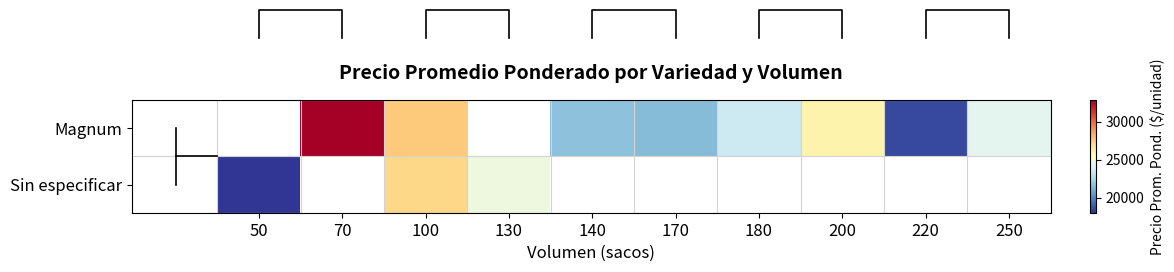

At which category is the sum across all series the highest?

100